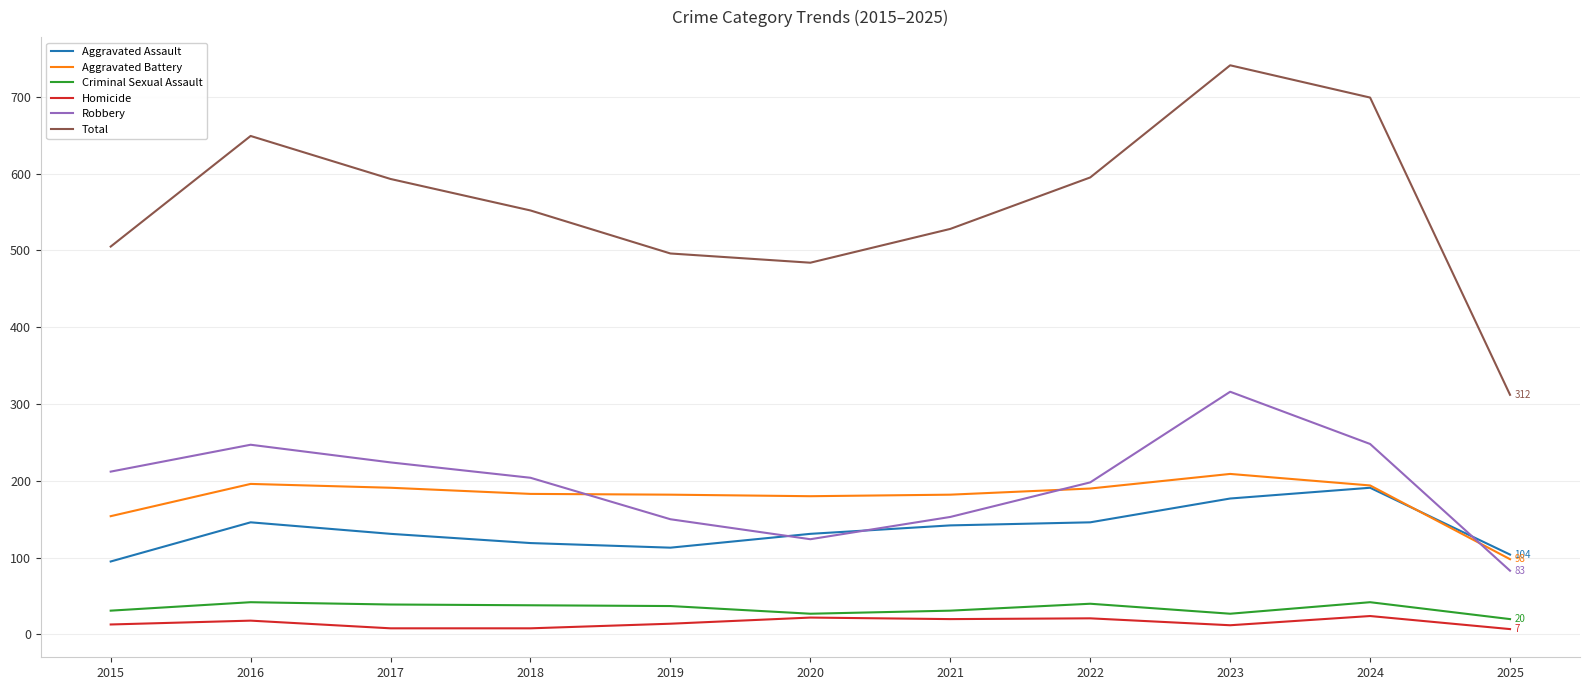

At which label does Criminal Sexual Assault reach its minimum?

2025